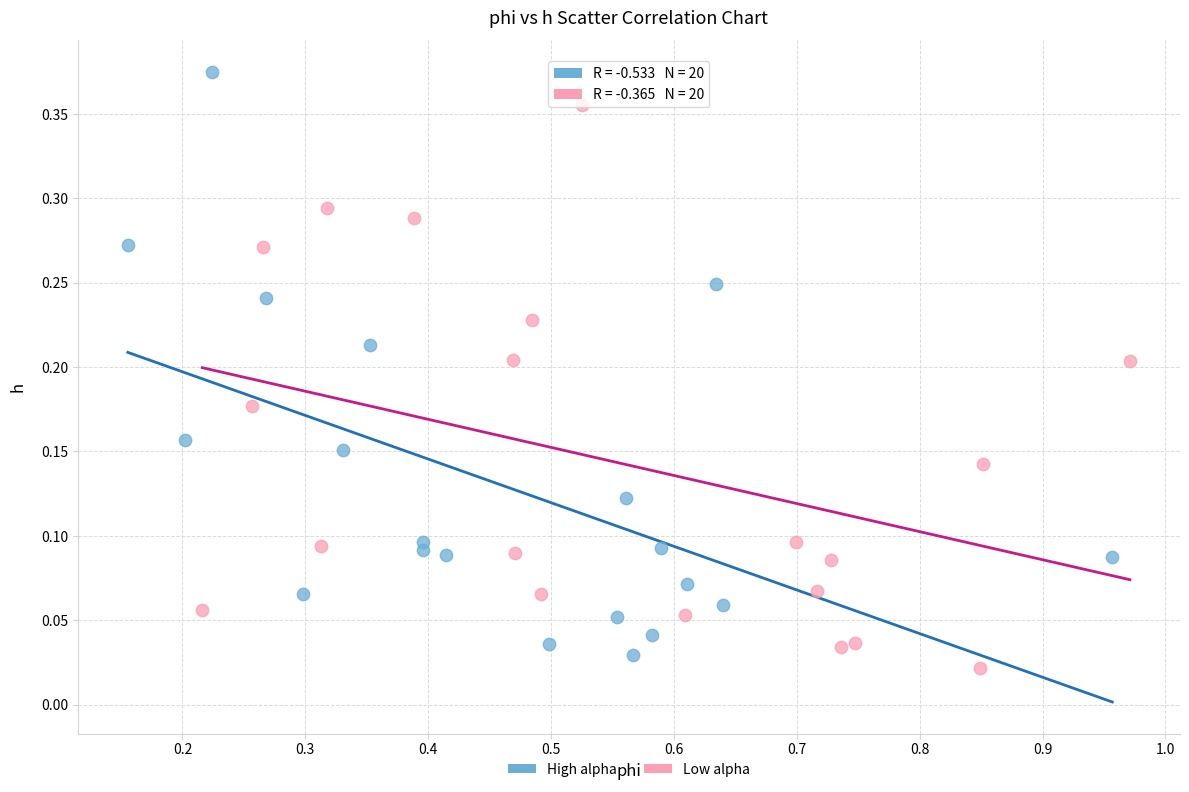

Which series reaches the maximum Y coordinate?

High alpha